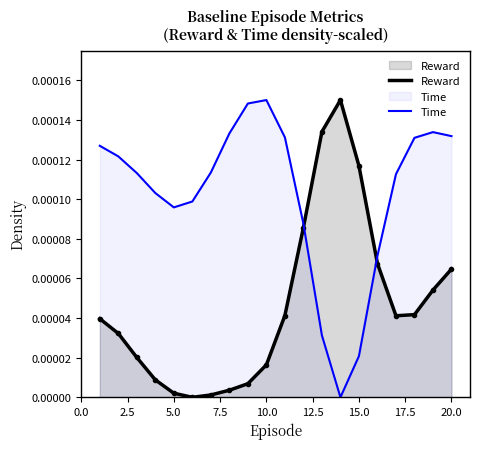

Is the value of Time at 10.0 greater than the value of Reward at 7.5?

Yes